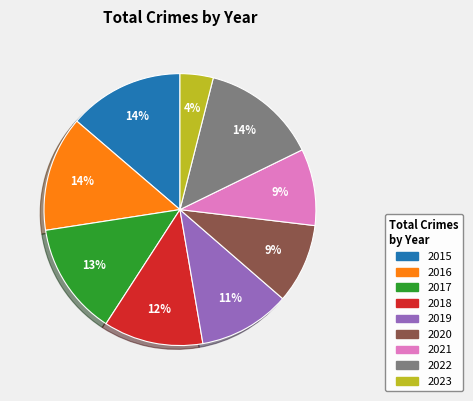

Is it true that 2022 is 14% of the pie?

True